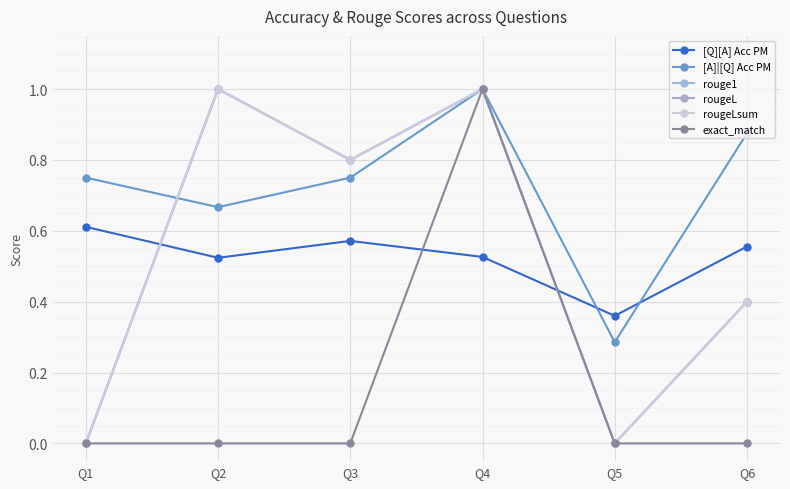

Is the value of rougeLsum at Q5 greater than the value of rouge1 at Q4?

No